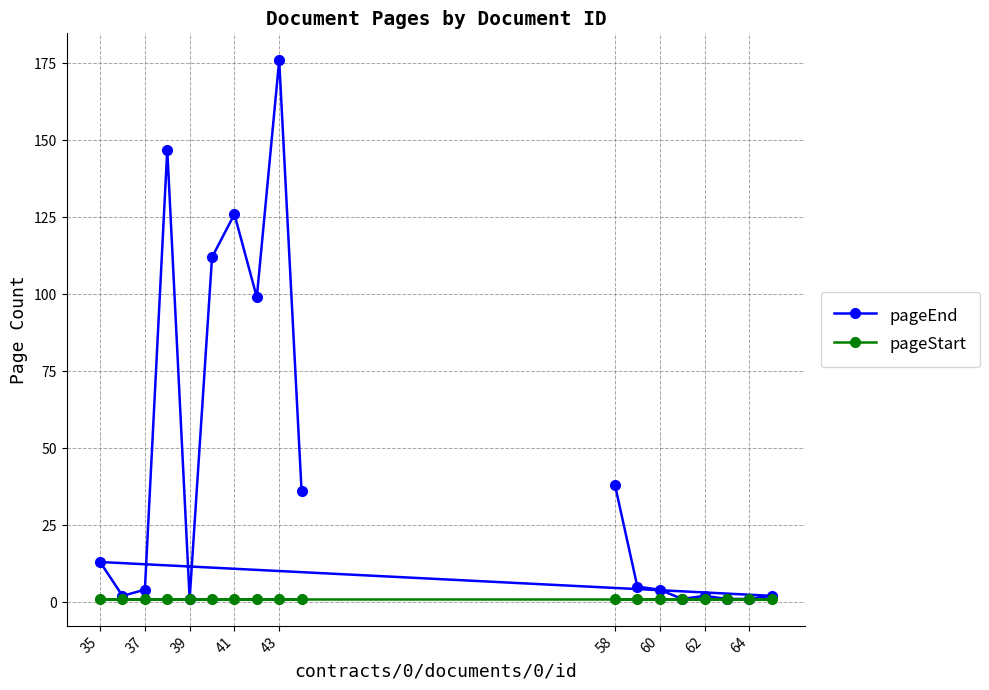

What is the maximum value shown in the chart?

176